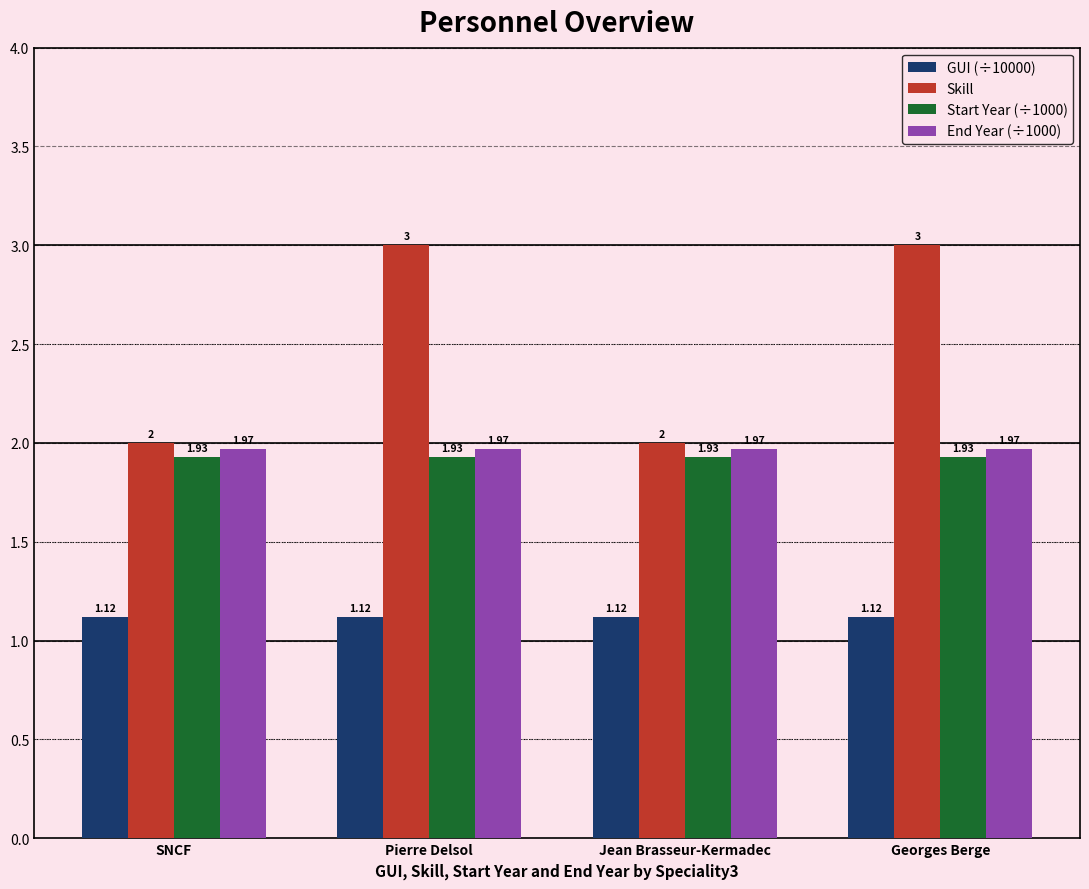

How many categories are shown in the chart?

4